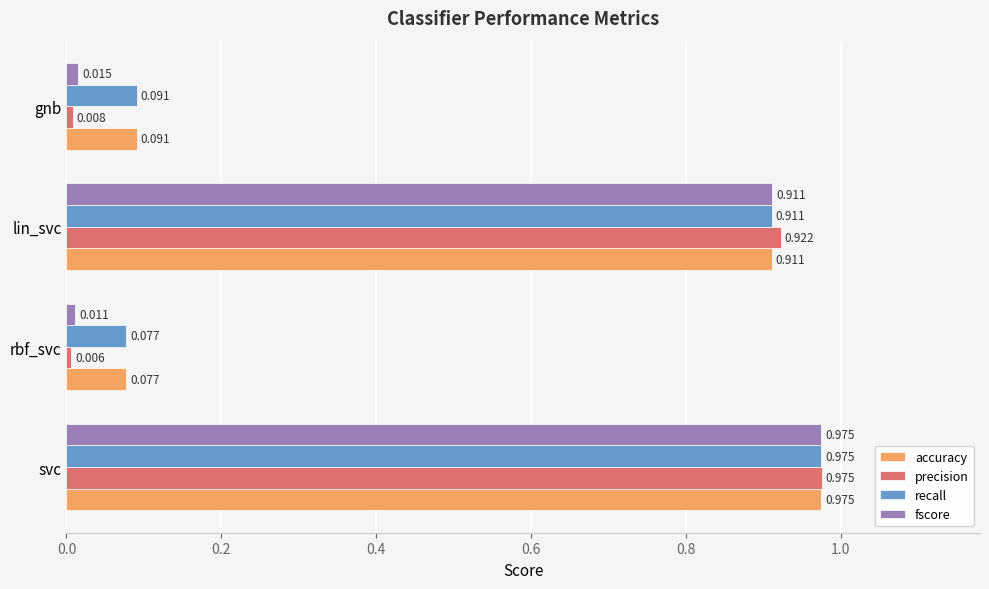

Which series changed the most between lin_svc and gnb?

precision